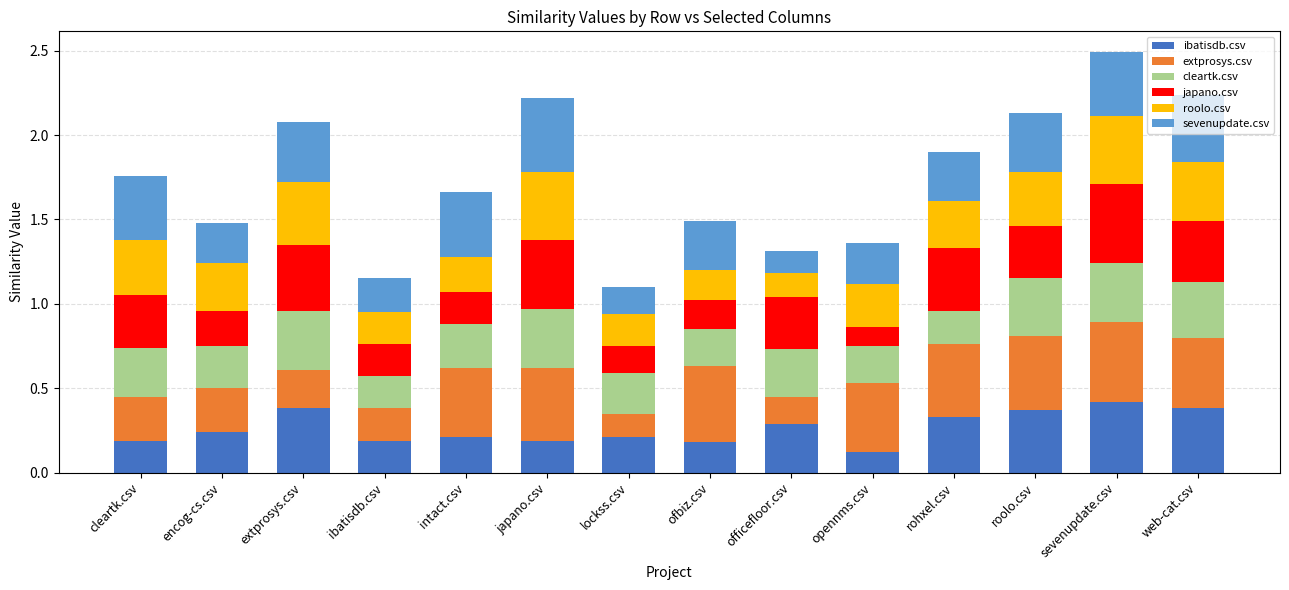

What is the sum of all ibatisdb.csv values?

3.7